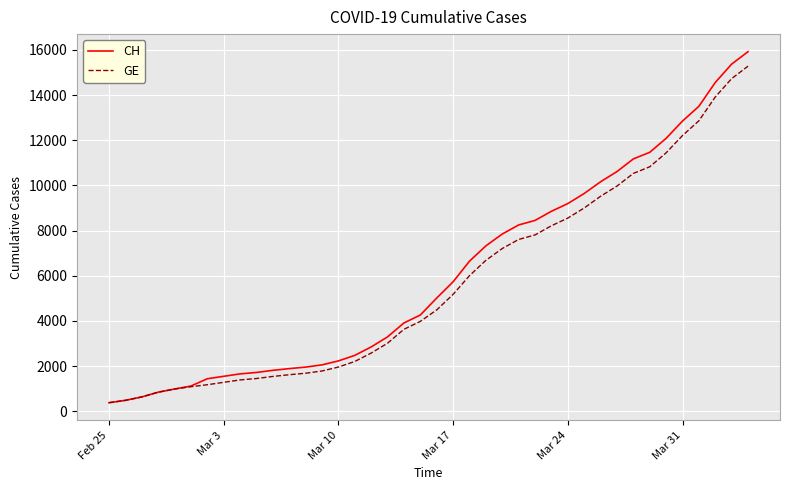

Does the chart display data point markers on the line(s)?

No